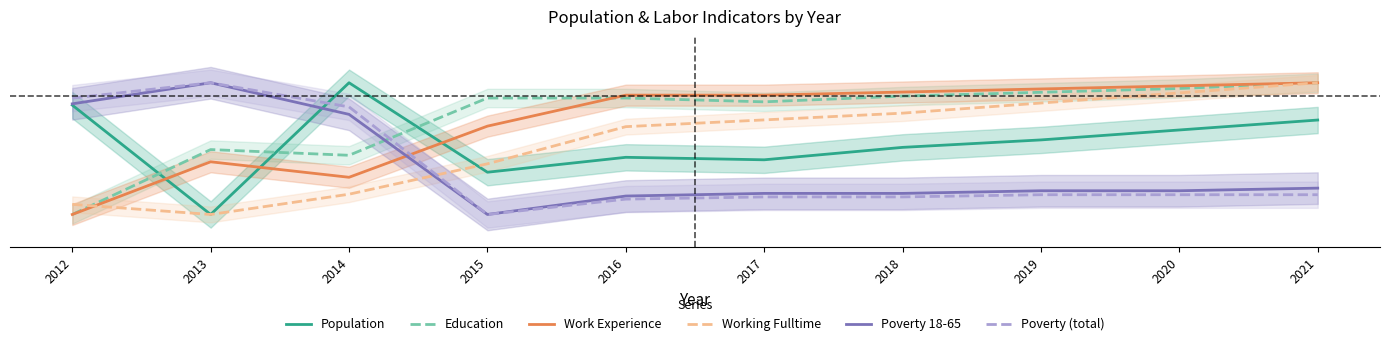

What is the total value across all series at 2016?

3.1